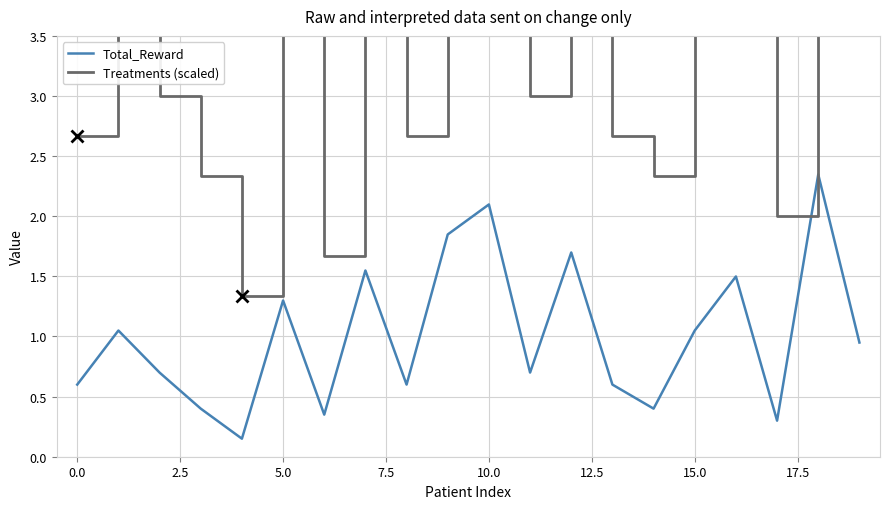

True or false: Treatments (scaled) and Total_Reward intersect in this chart.

False